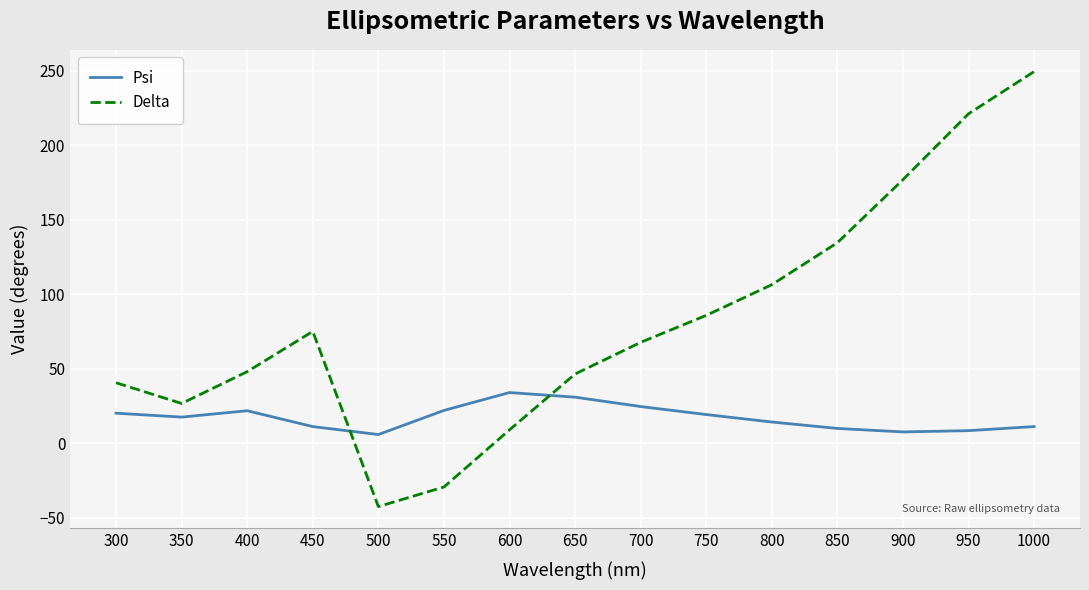

True or false: Psi has a value of 7.6 at 900.

True